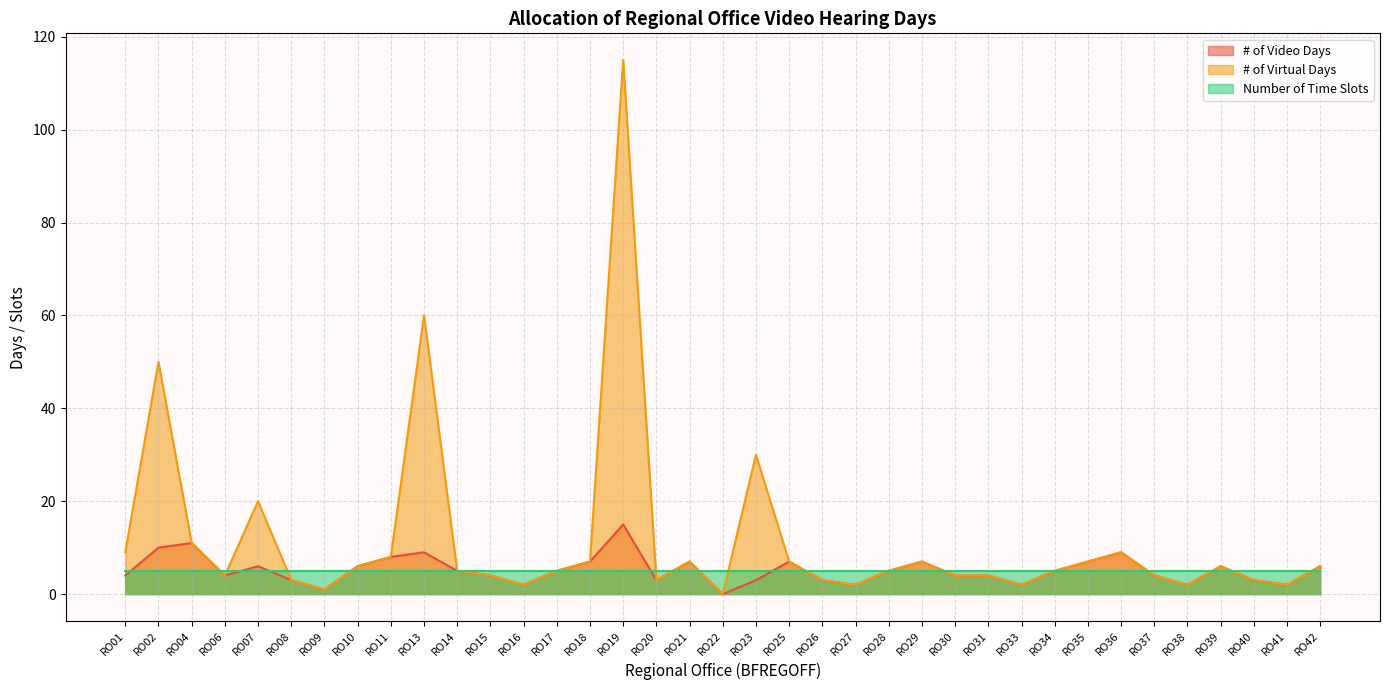

Between RO15 and RO41, which is larger?

RO15